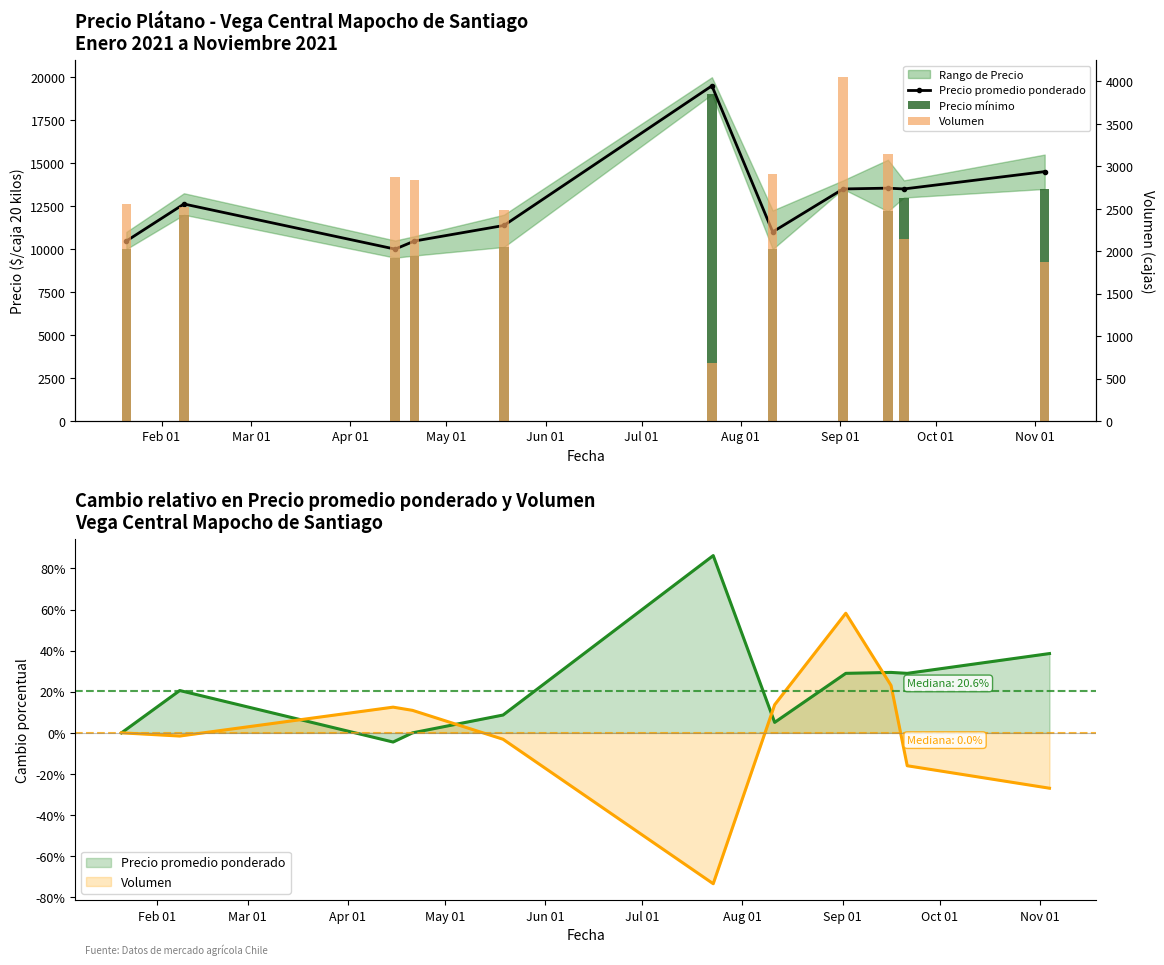

The value of Precio promedio ponderado at Sep 01 is 18536. True or false?

False